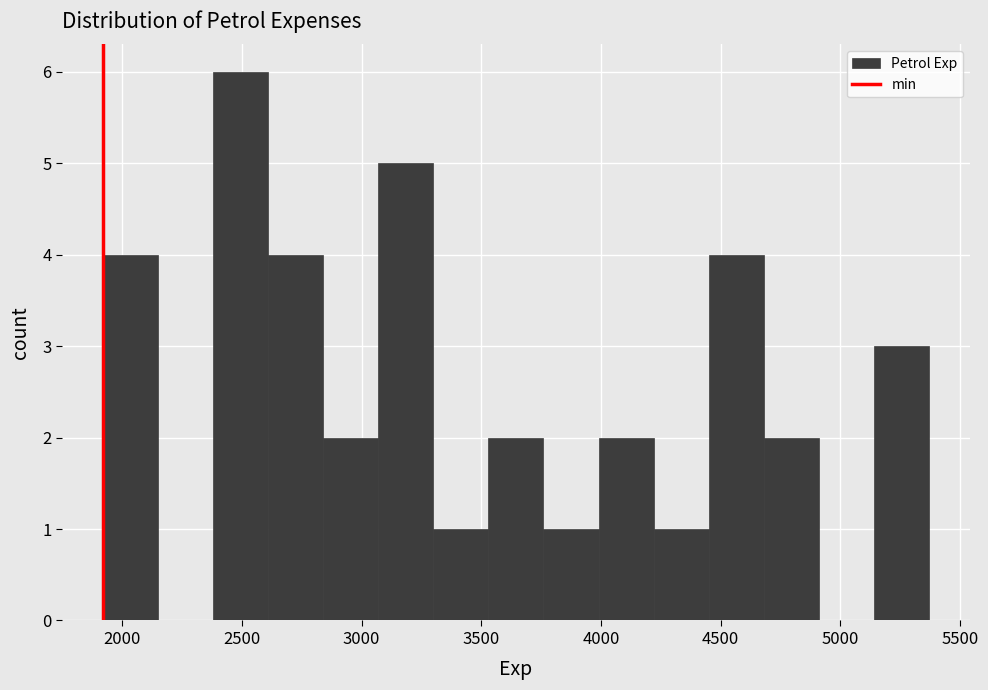

Over which range of the x-axis is the bar tallest?

2380 to 2610